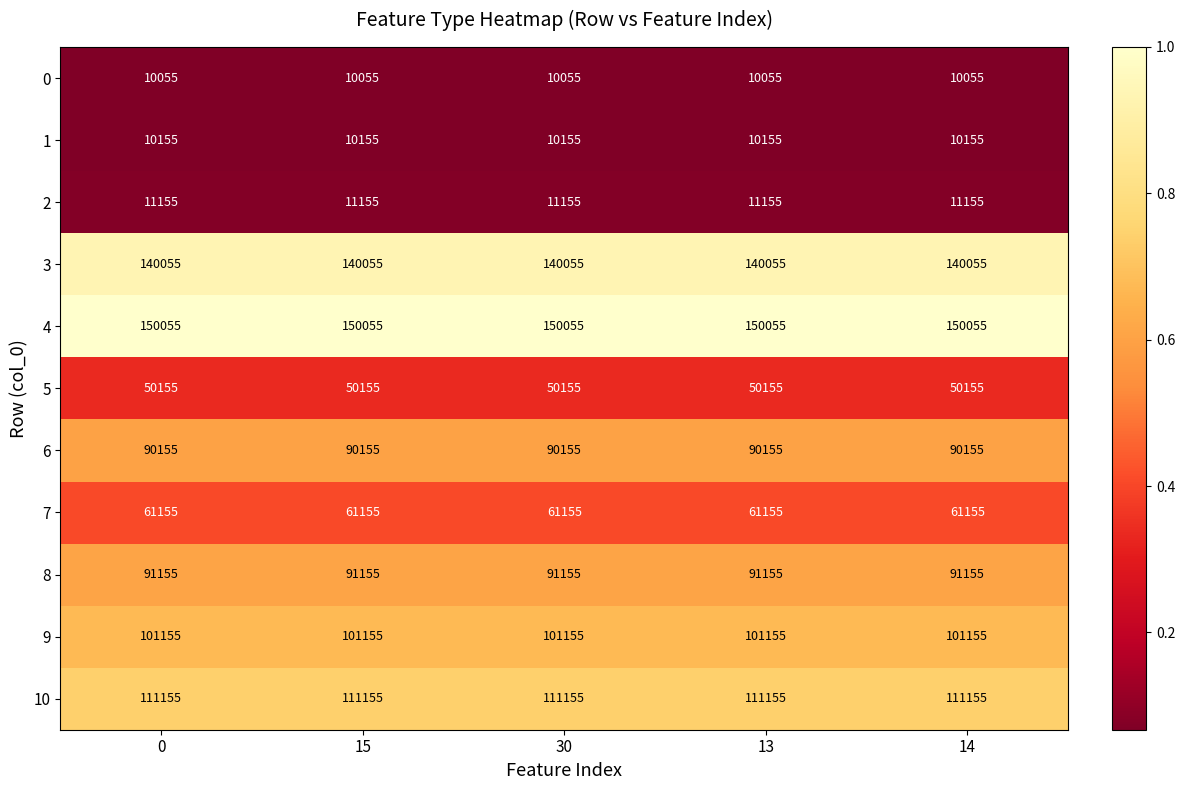

What is the minimum value shown in the chart?

10055